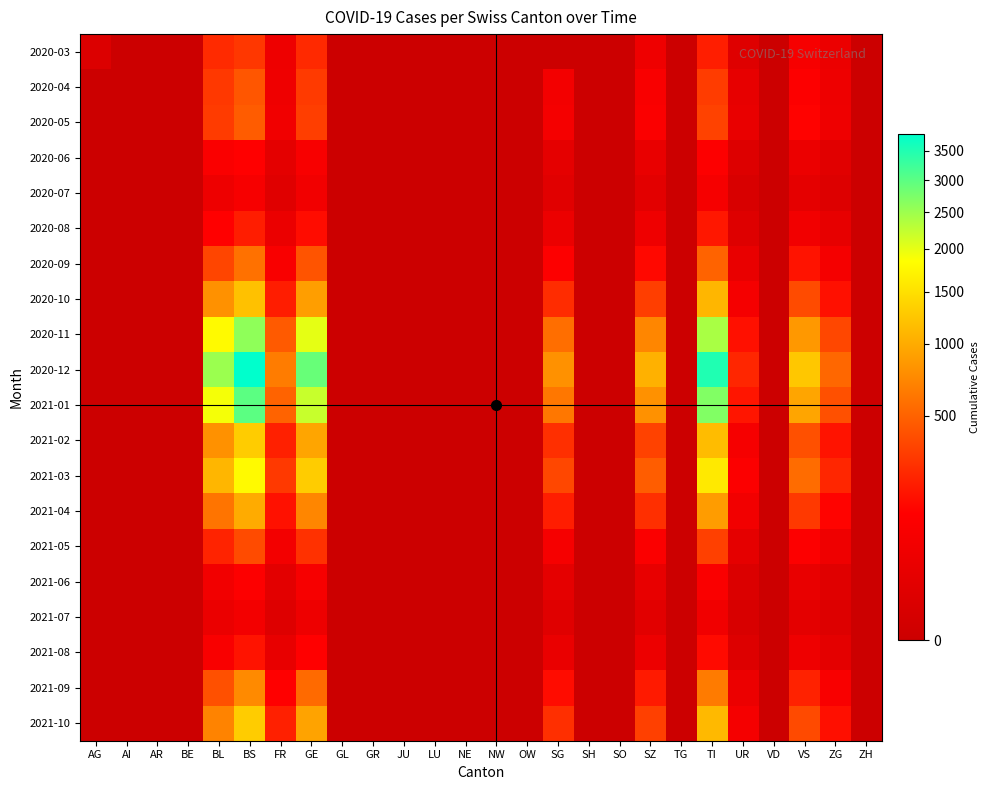

Which has a higher value, TI or VD?

TI